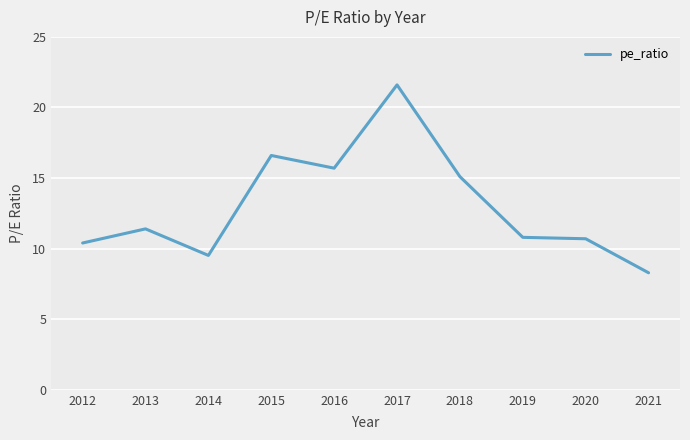

Approximately how many times larger is the value at 2020 compared to 2016?

0.7